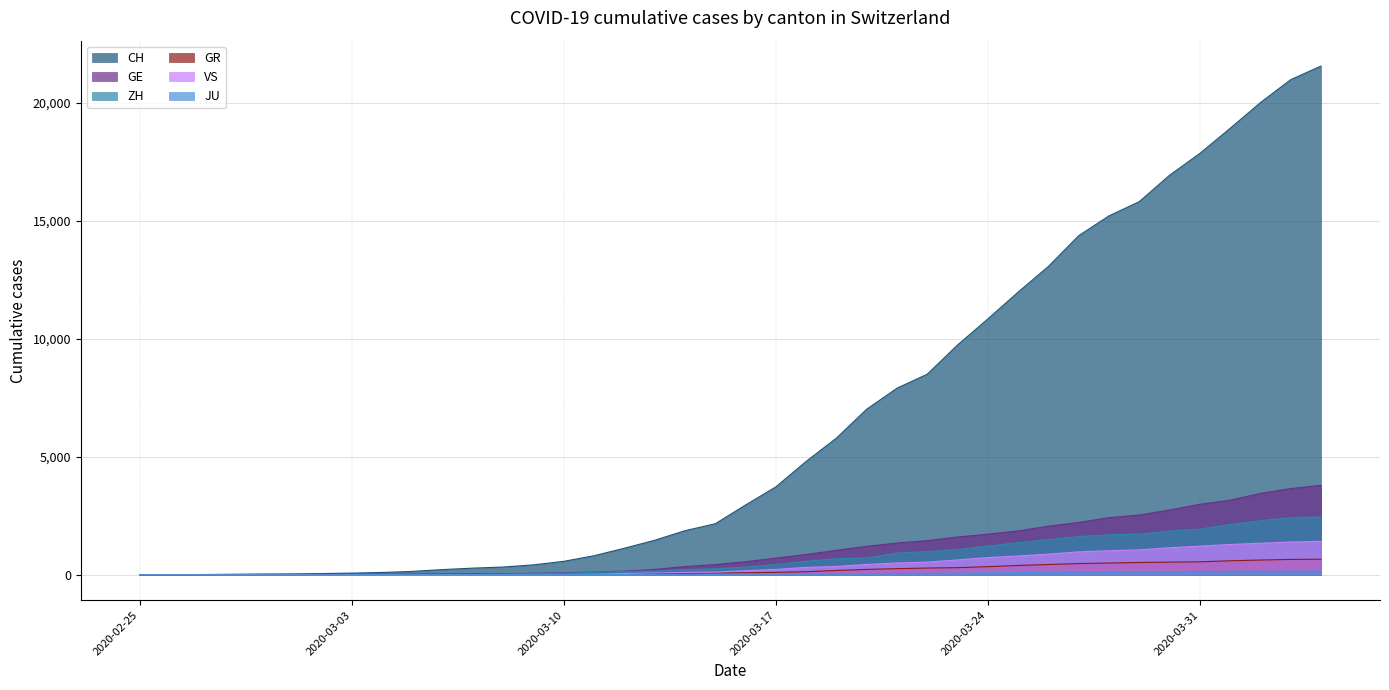

Which series has the largest total across all categories?

CH